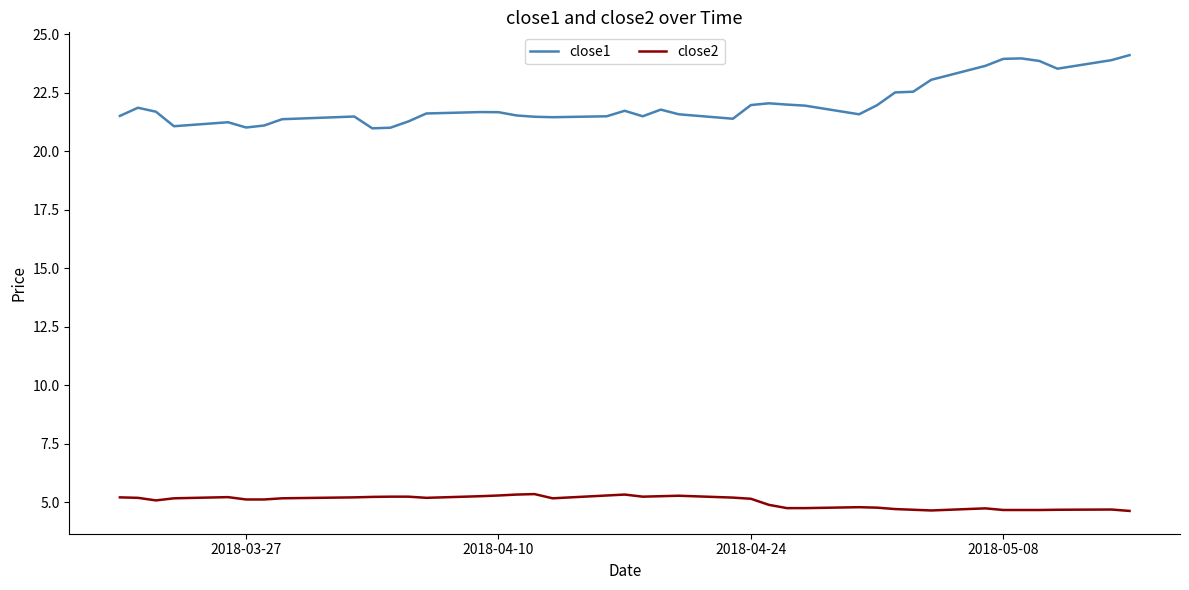

Rank the series by their maximum value, from highest to lowest.

close1, close2